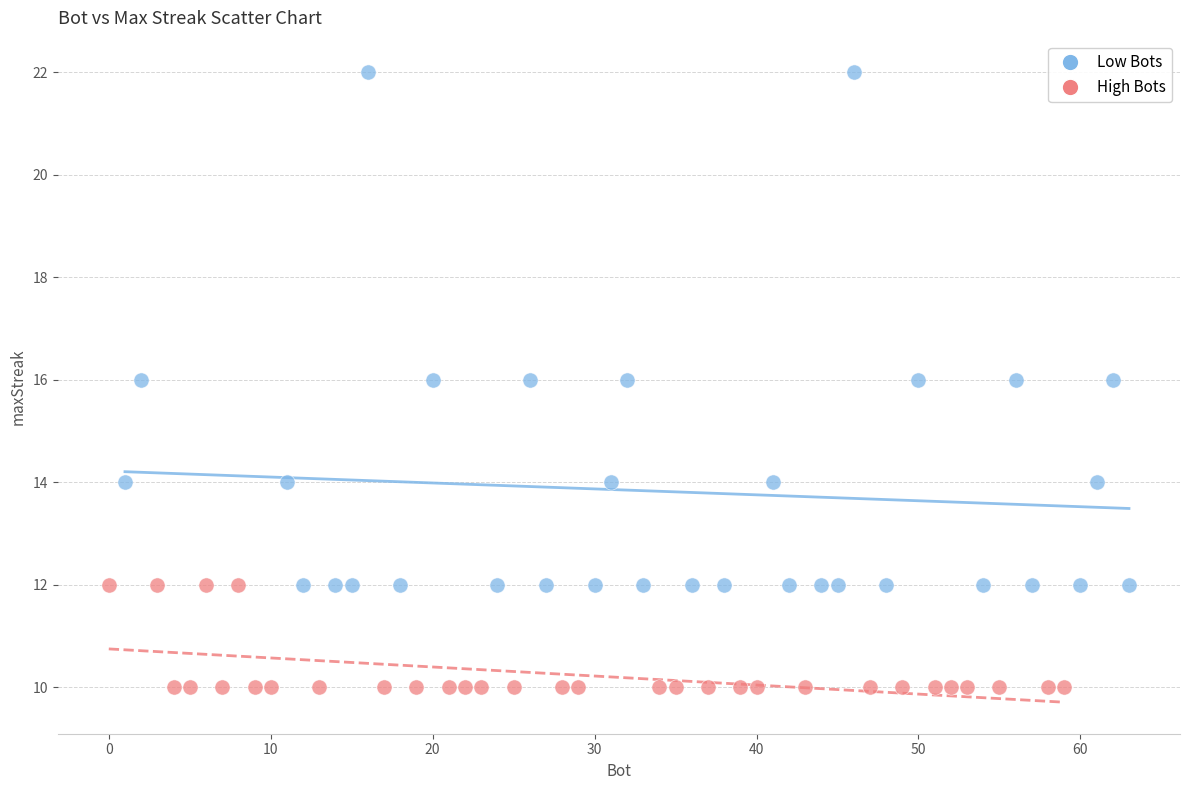

Which series has the widest spread of Y values?

Low Bots